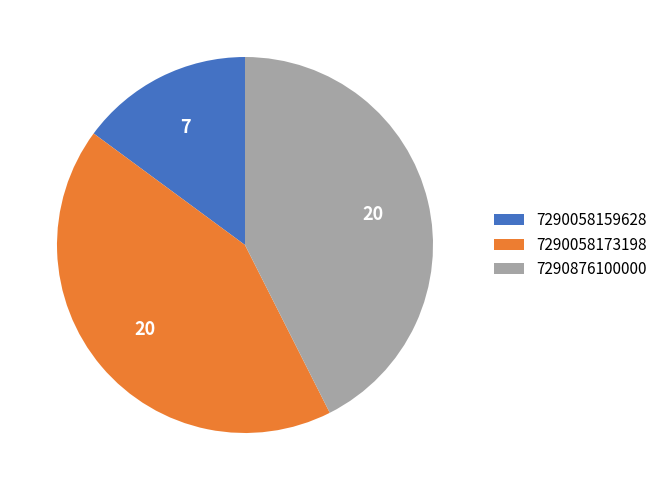

Is there a majority slice in this chart?

No